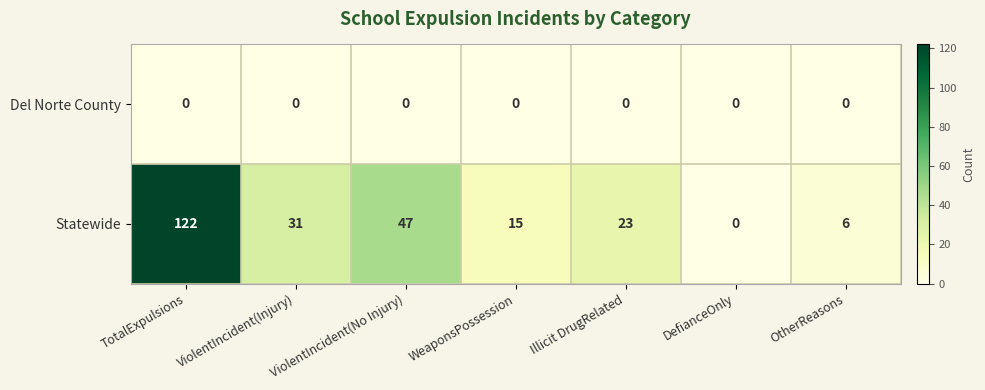

The Statewide series shows 23 at Illicit DrugRelated. True or false?

True